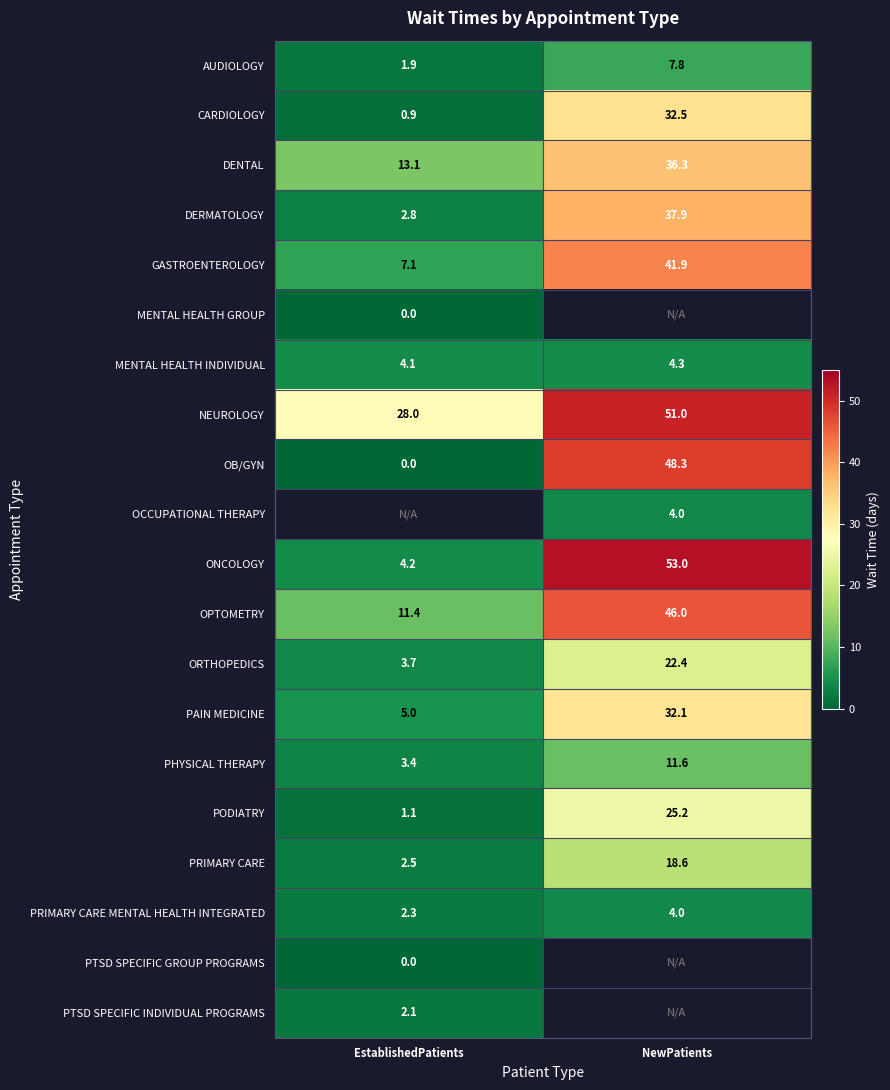

What is the sum of the PODIATRY values at NewPatients and EstablishedPatients?

26.3